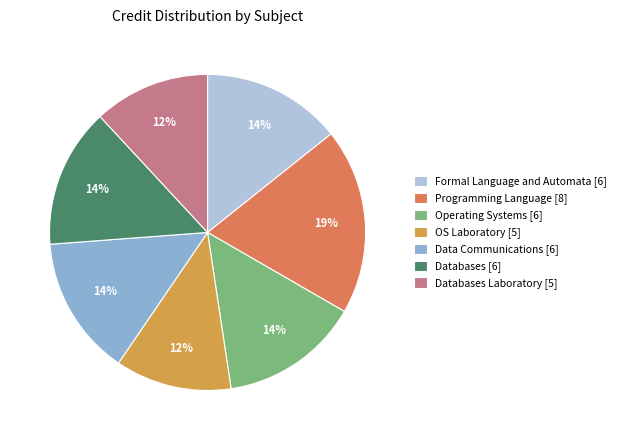

What is the ratio of the value at Formal Language and Automata [6] to the value at Data Communications [6]?

1.0